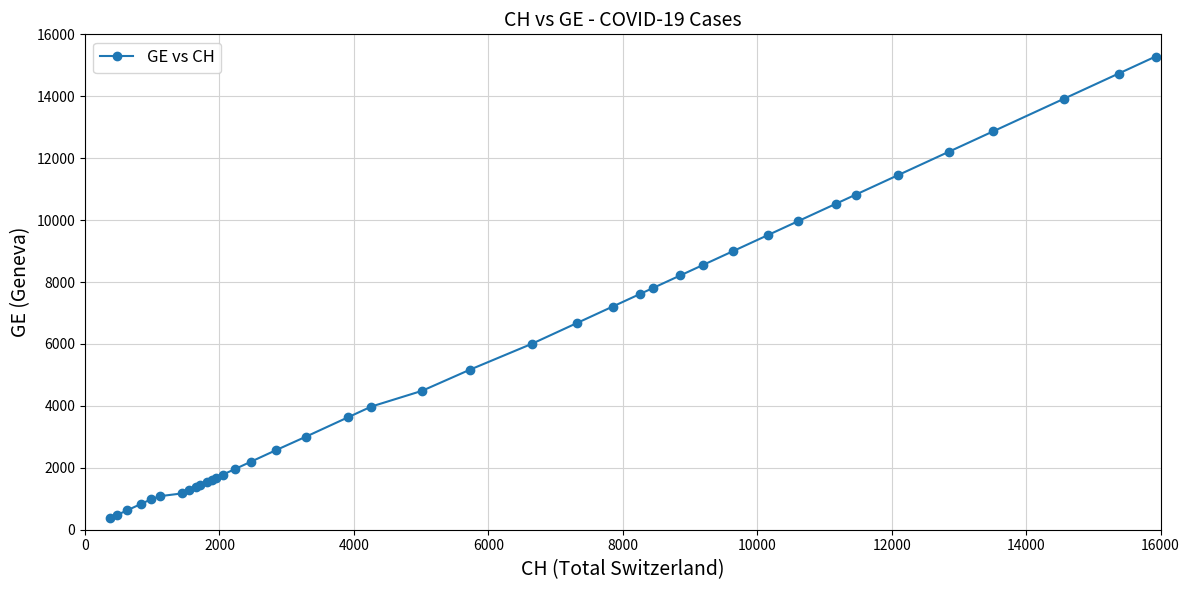

What is the value of the 38th point from the left?

13919